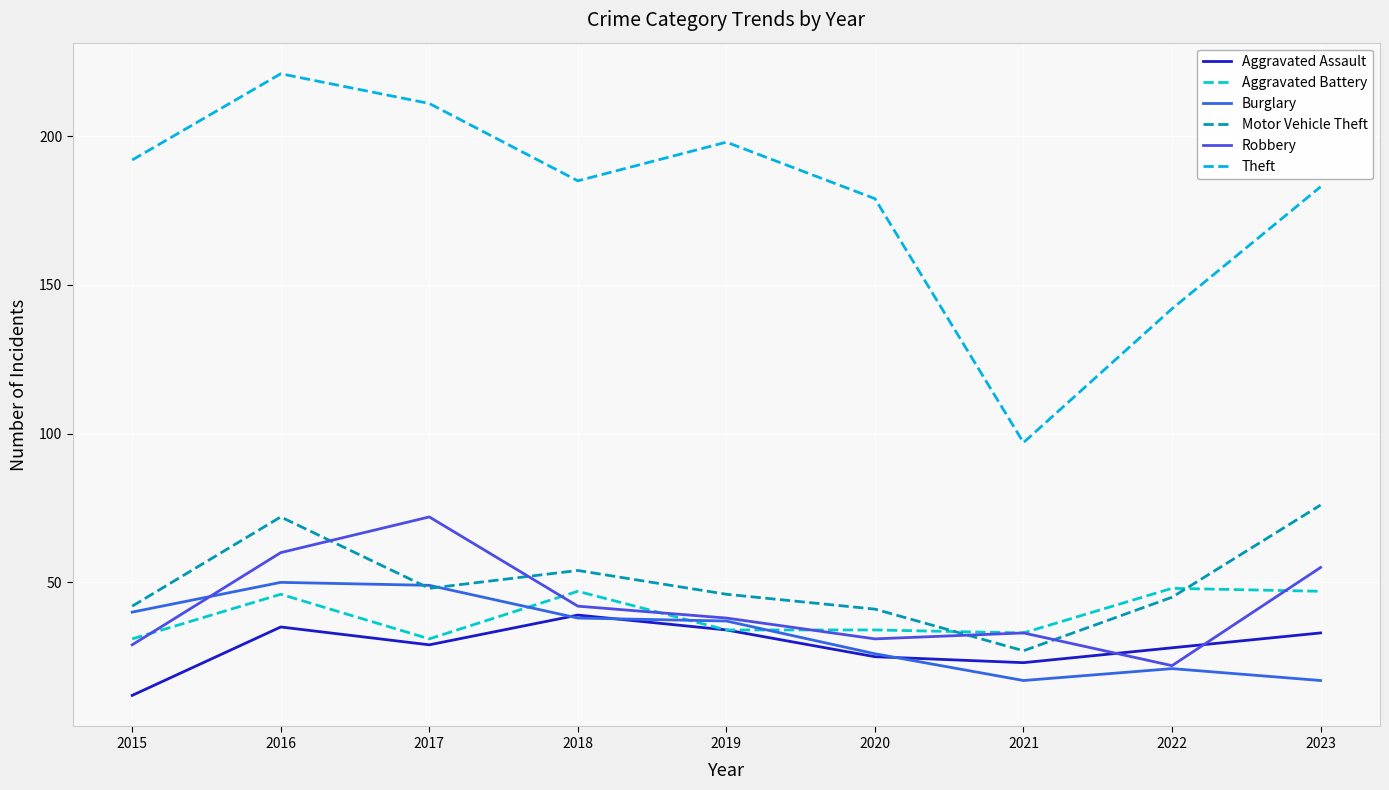

What is the total value across all series at 2018?

405